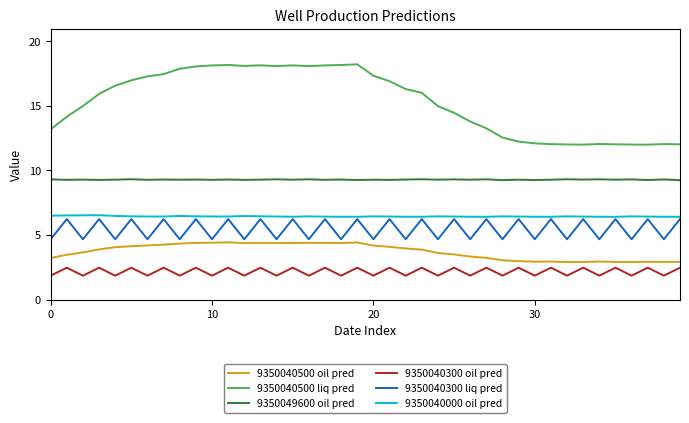

True or false: 9350040300 oil pred and 9350040300 liq pred cross at least once.

False